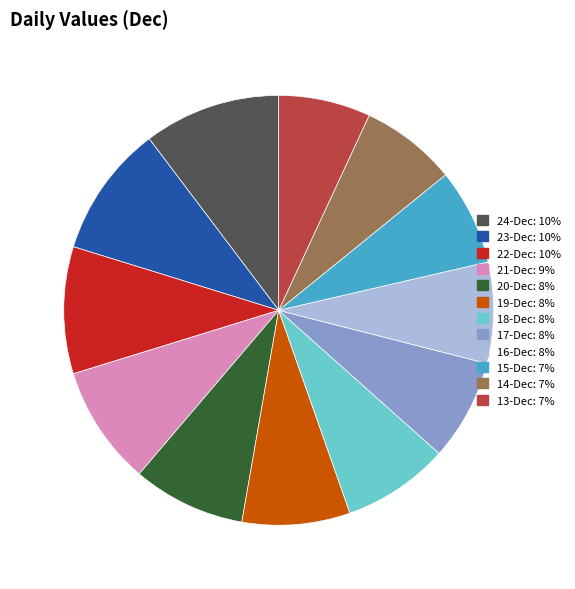

True or false: 14-Dec accounts for 7% of the total.

True